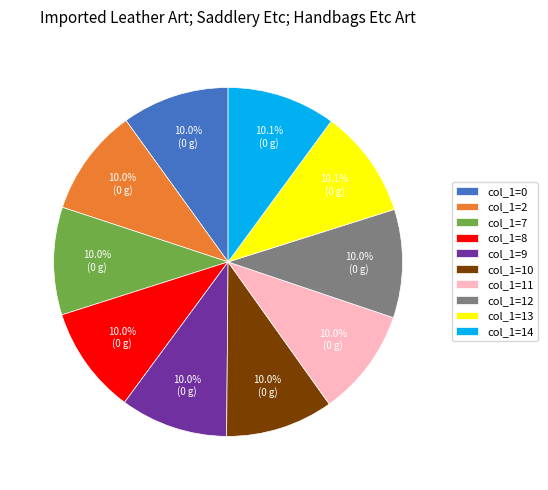

What percentage is NOT represented by col_1=8?

90.0%